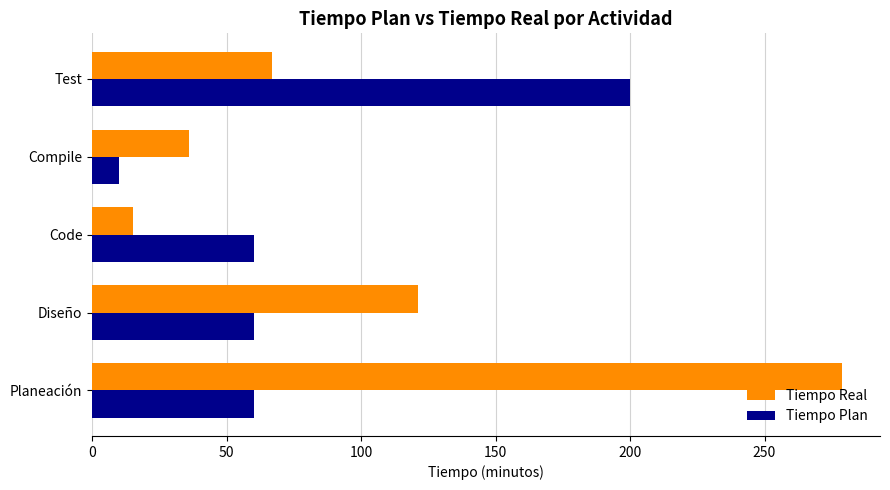

The value of Tiempo Plan at Test is 135. True or false?

False